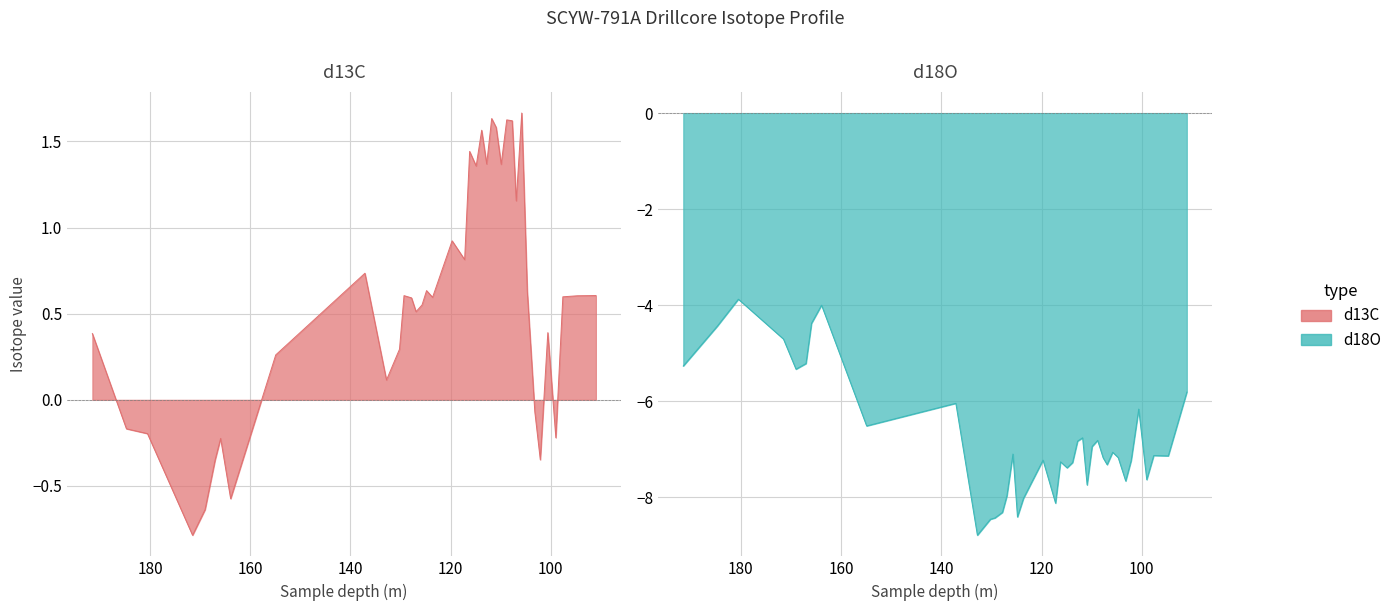

How many values in d13C are above zero?

29